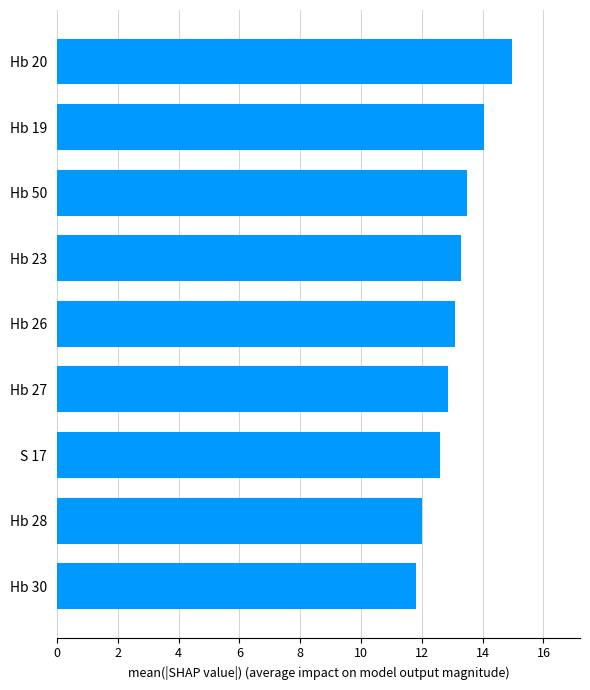

What is the sum of all values?

118.2